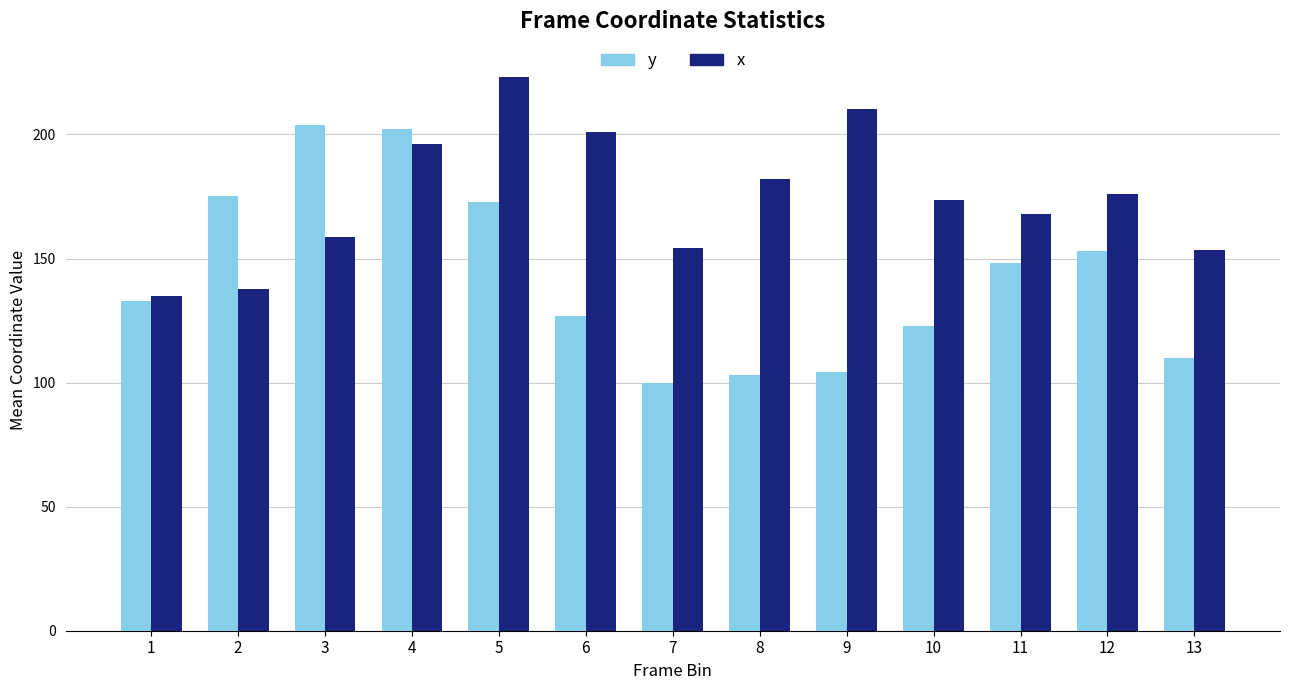

The x series shows 137.7 at 2. True or false?

True